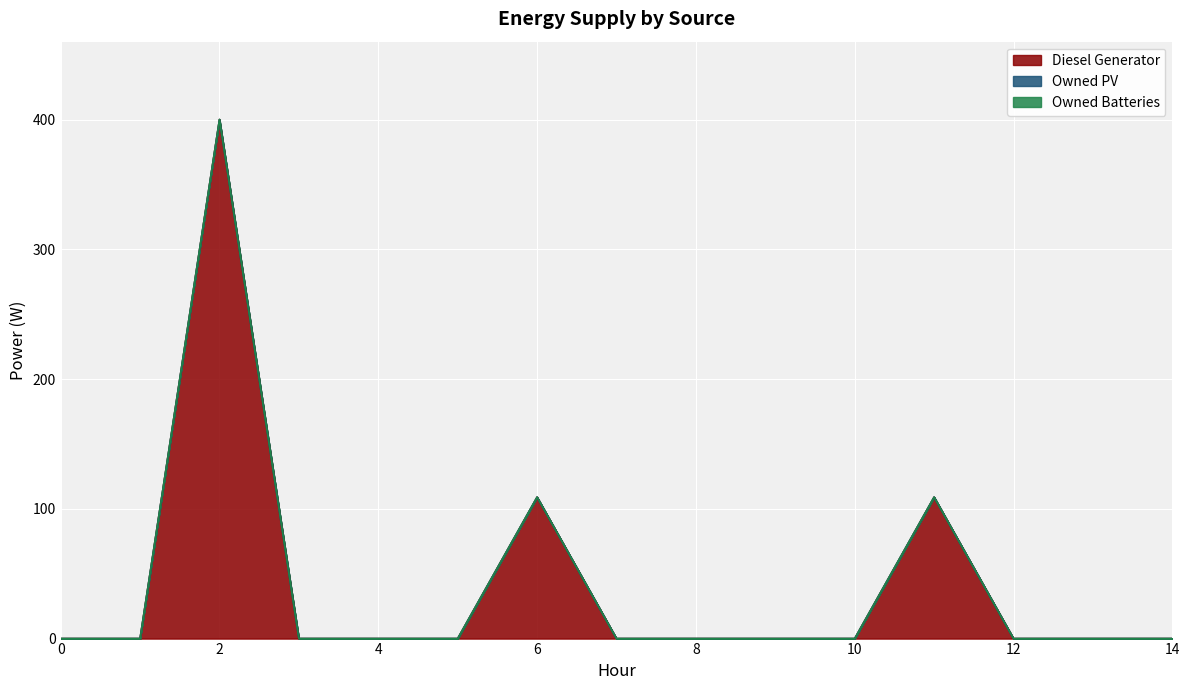

What is the sum of all Diesel Generator values?

618.0